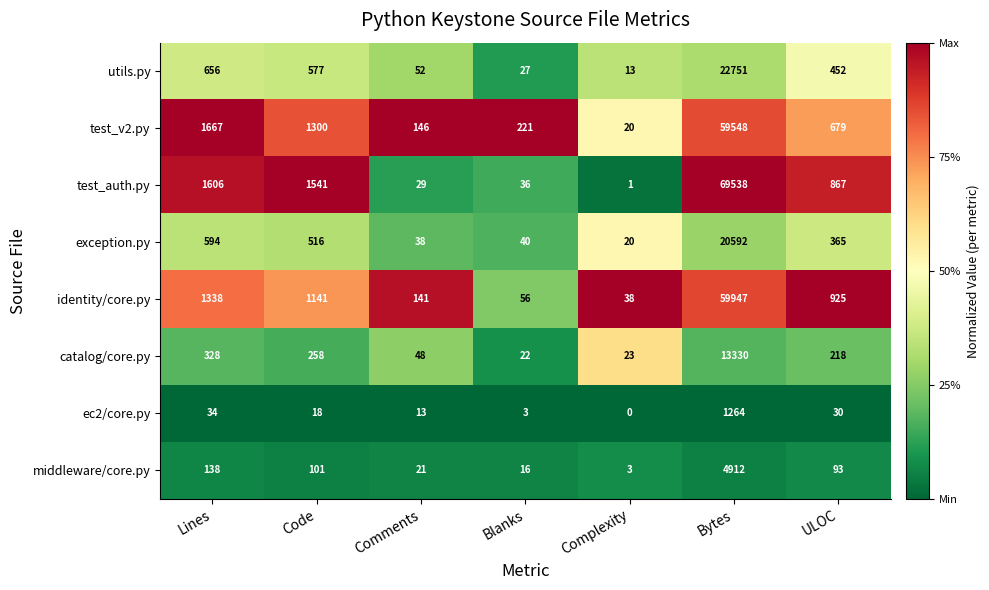

Is it true that utils.py equals 13 at Complexity?

True